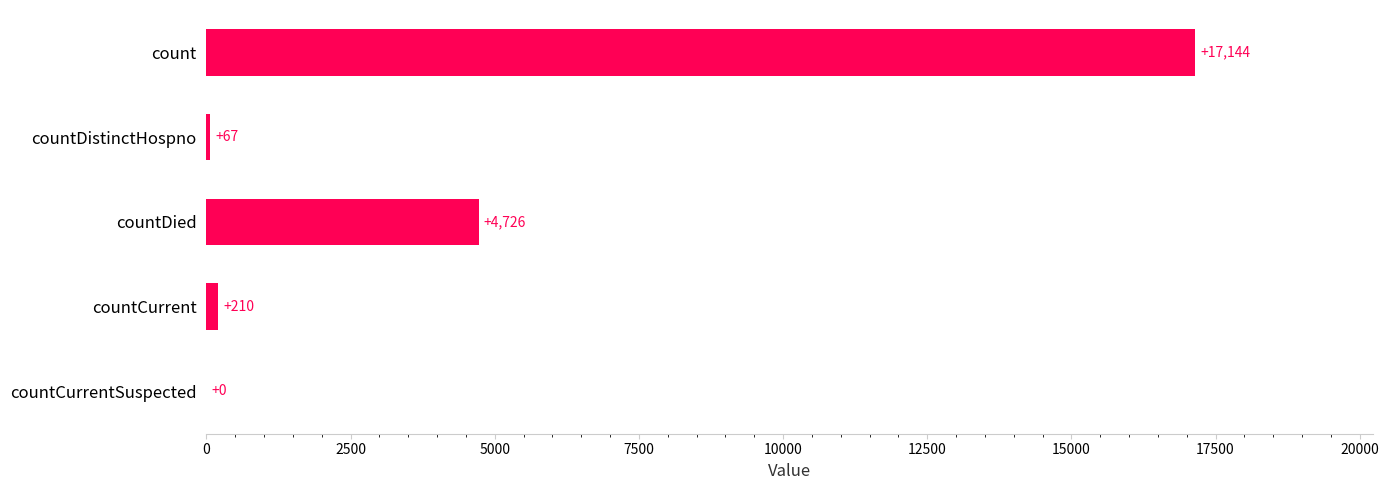

Which category has the highest value across all series?

count